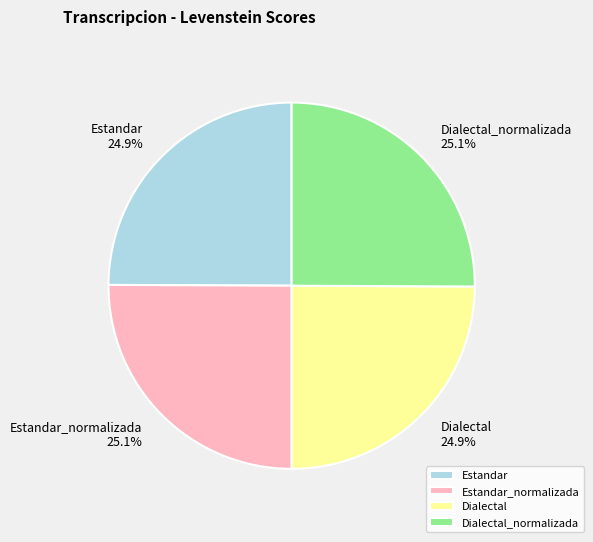

The Dialectal slice represents 25% of the pie. True or false?

True